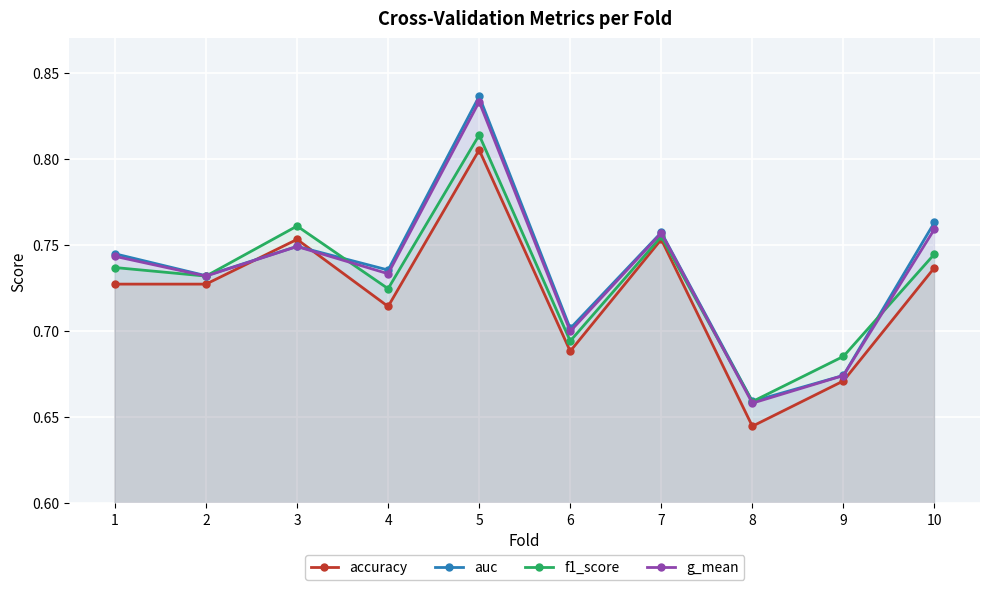

Reading right to left, transcribe all the data shown in this chart.

accuracy: 0.7	0.7	0.6	0.8	0.7	0.8	0.7	0.8	0.7	0.7
auc: 0.8	0.7	0.7	0.8	0.7	0.8	0.7	0.7	0.7	0.7
f1_score: 0.7	0.7	0.7	0.8	0.7	0.8	0.7	0.8	0.7	0.7
g_mean: 0.8	0.7	0.7	0.8	0.7	0.8	0.7	0.7	0.7	0.7